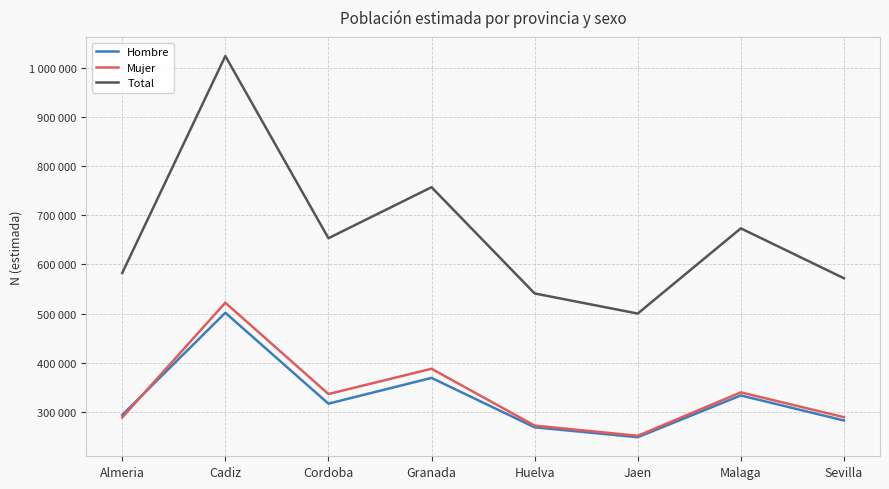

What are all the series names shown in the legend?

Hombre, Mujer, Total